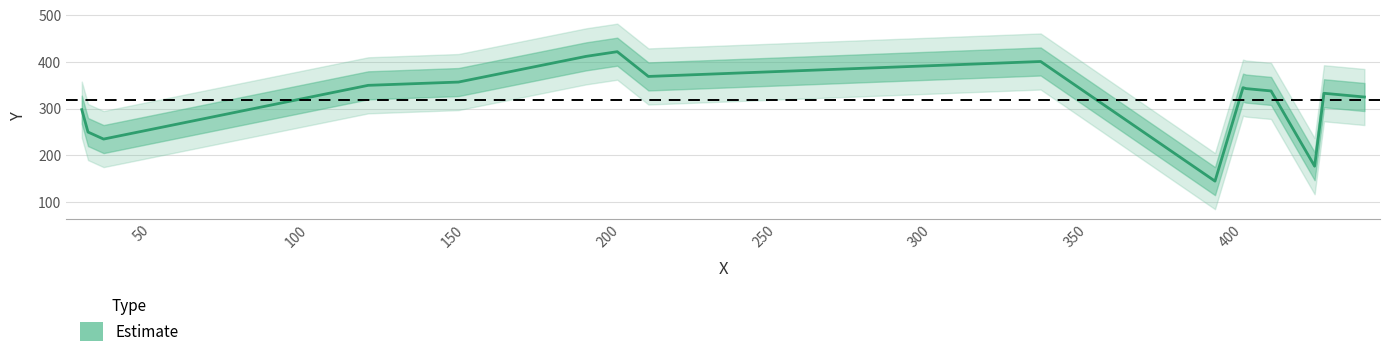

Which label corresponds to the smallest value in the chart?

395